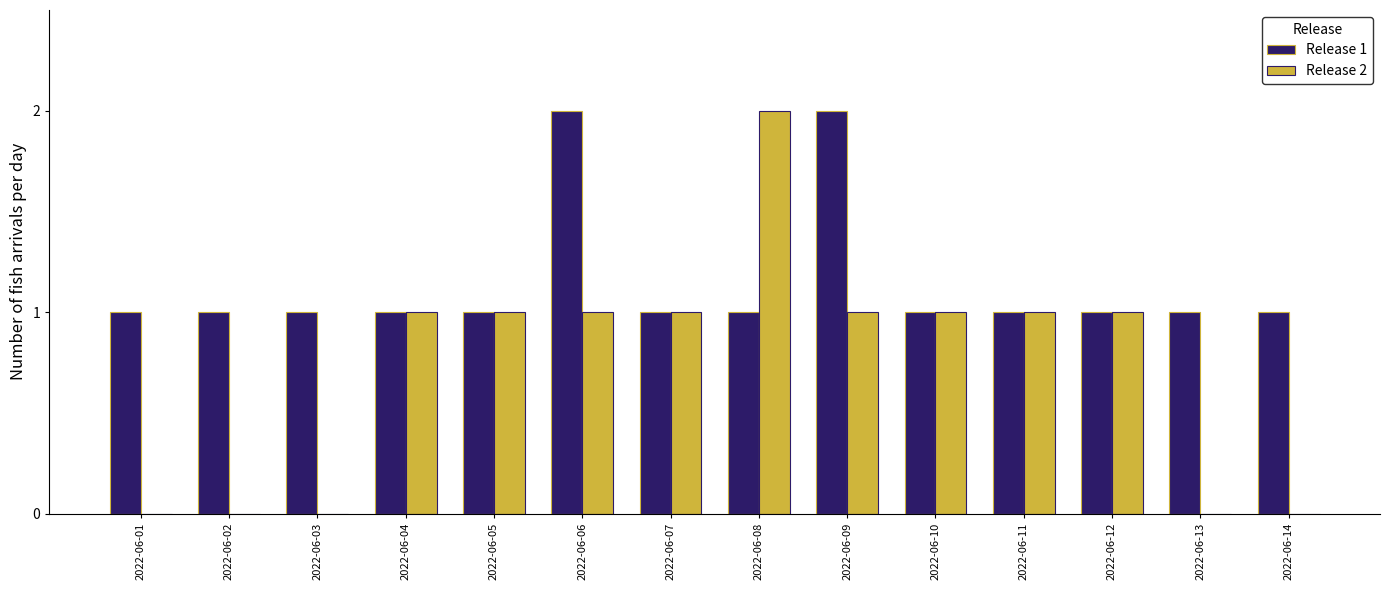

What is the sum of all Release 1 values?

16